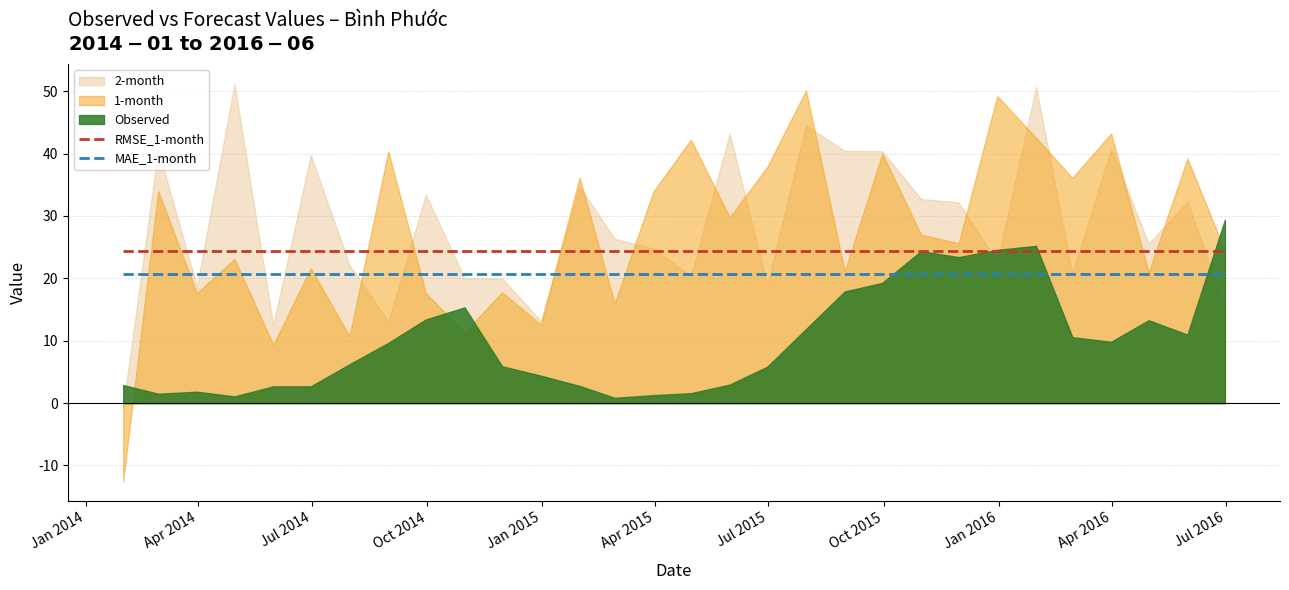

At how many categories does at least one series exceed 21?

30